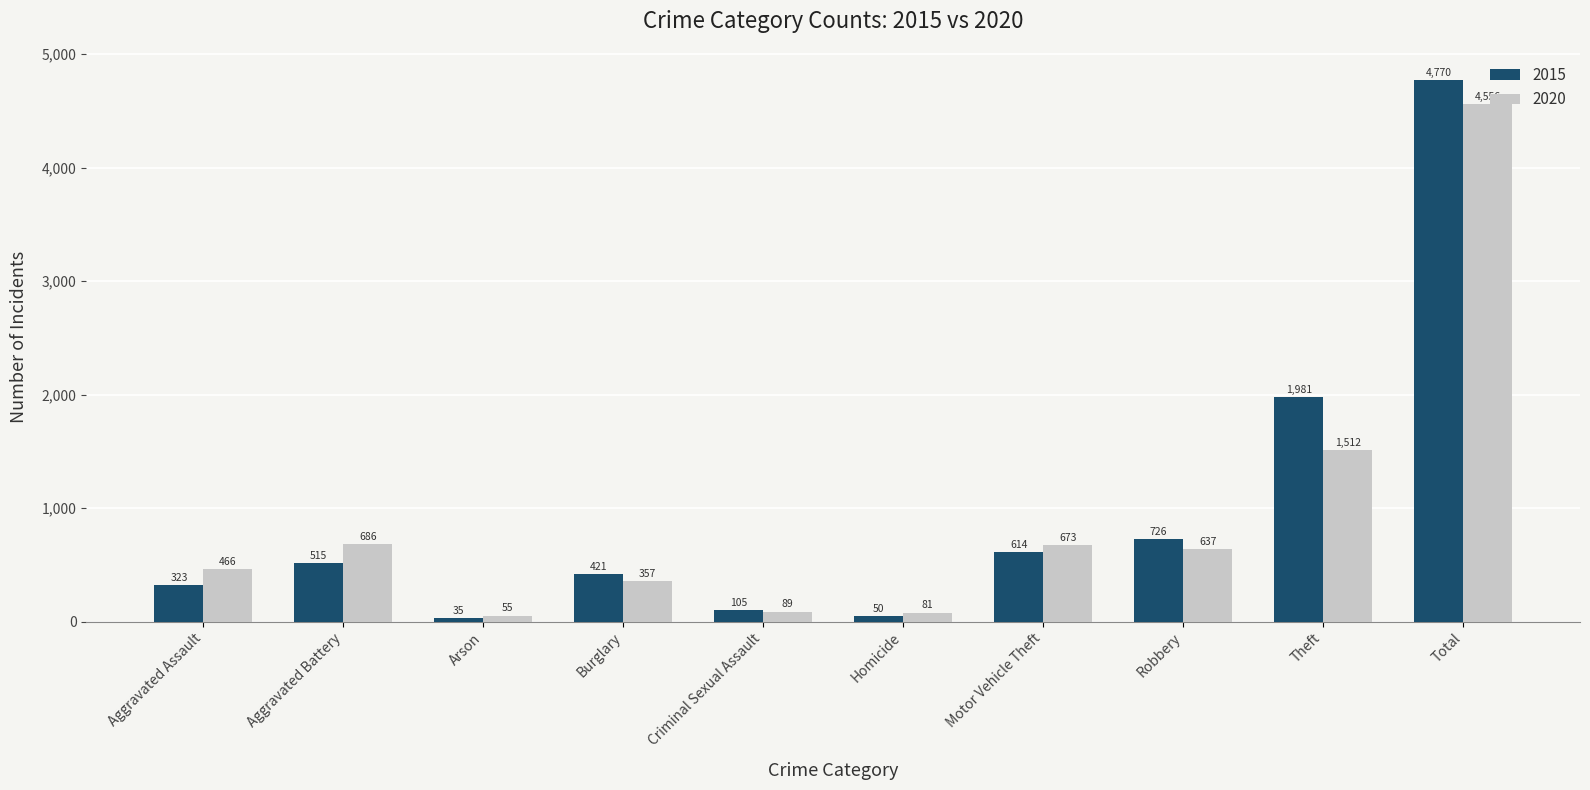

Which label corresponds to the smallest value in the chart?

Arson